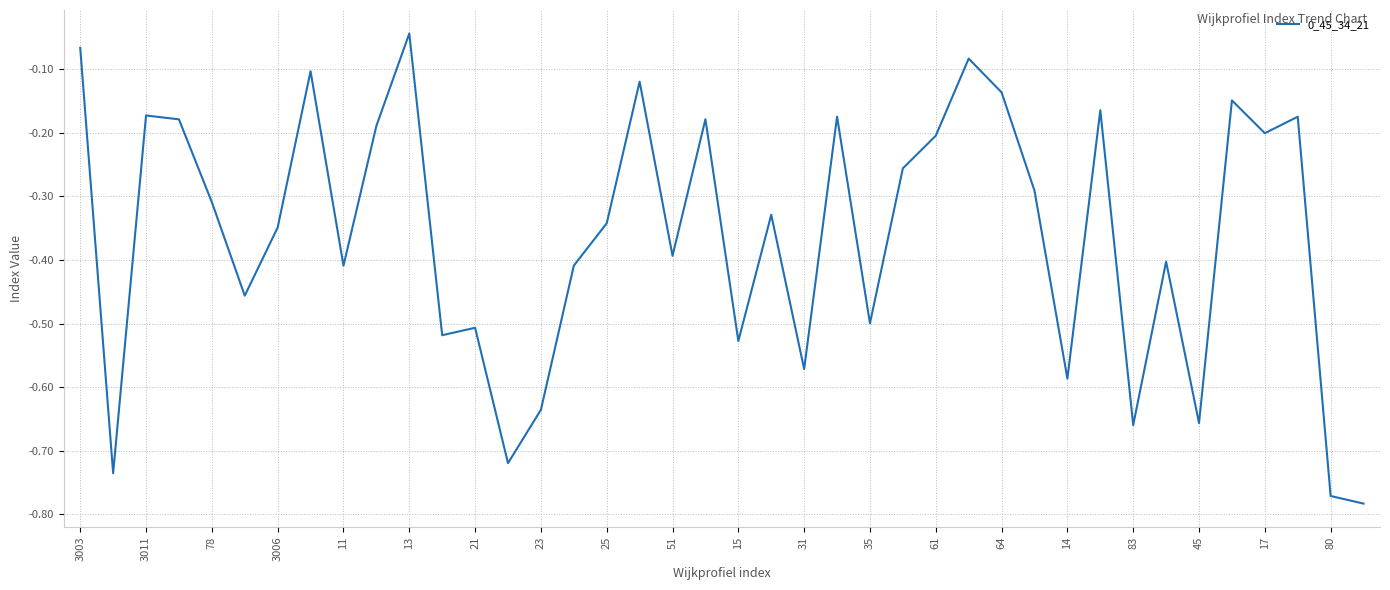

What is the difference between the maximum and minimum values?

0.7